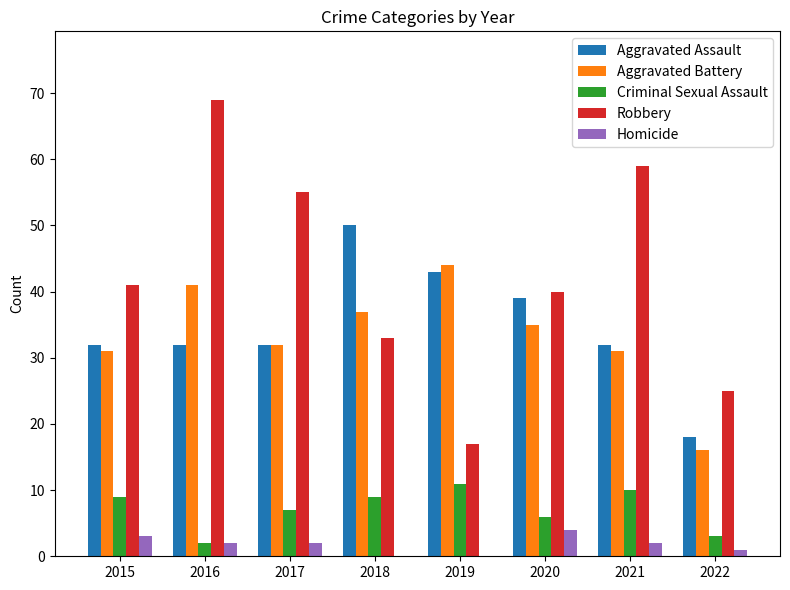

What value does the Aggravated Assault series have at 2021, to the nearest 10?

30